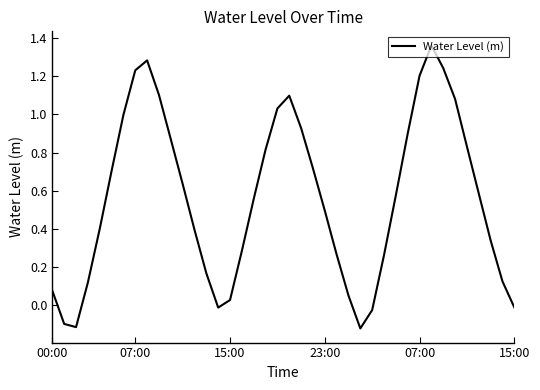

What is the difference between the maximum and minimum values?

1.5